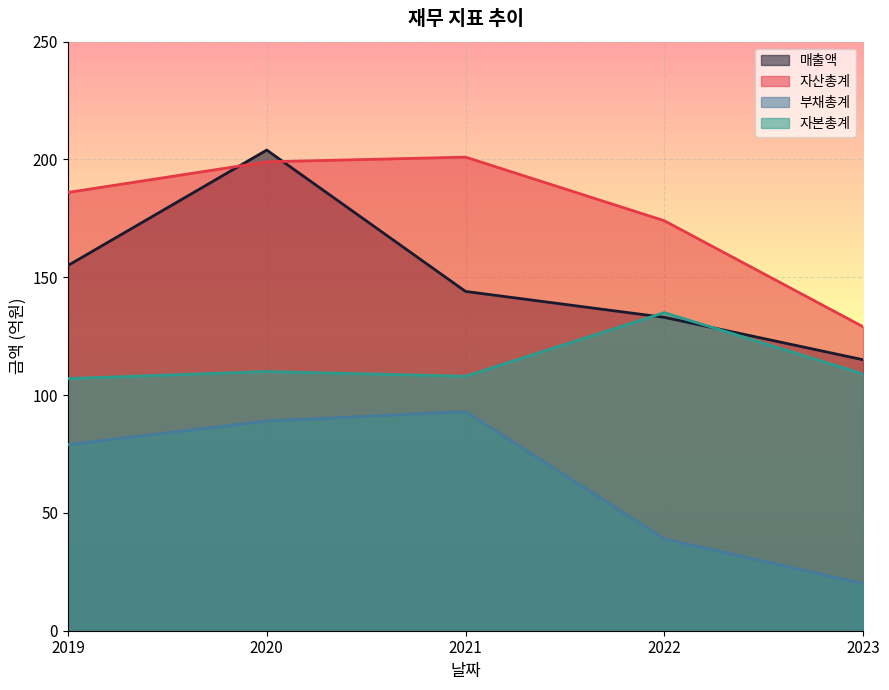

List the labels in order of 매출액 value, smallest first.

2023, 2022, 2021, 2019, 2020